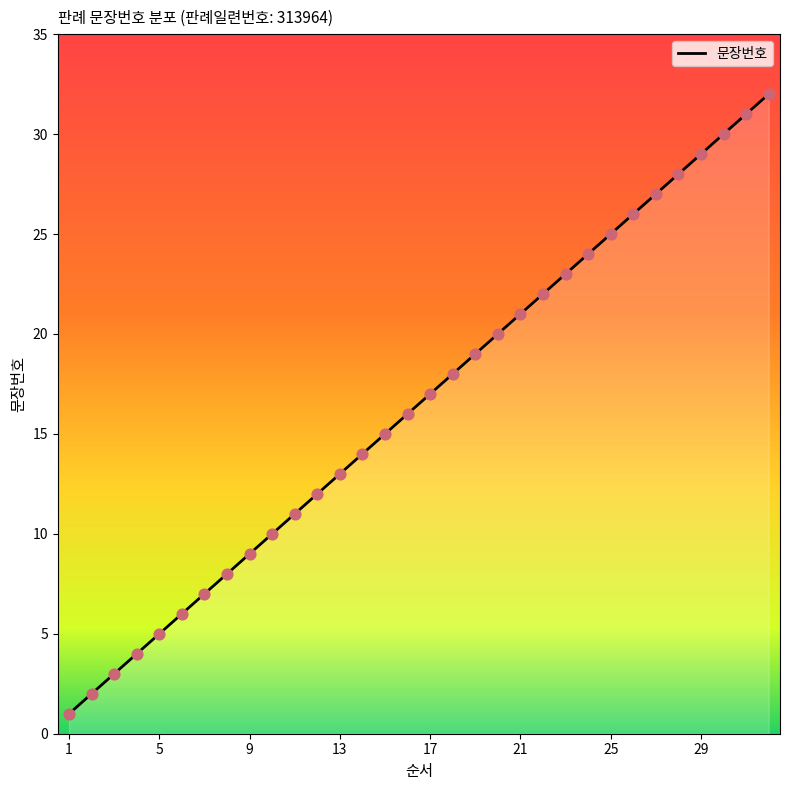

What is the maximum value shown in the chart?

32